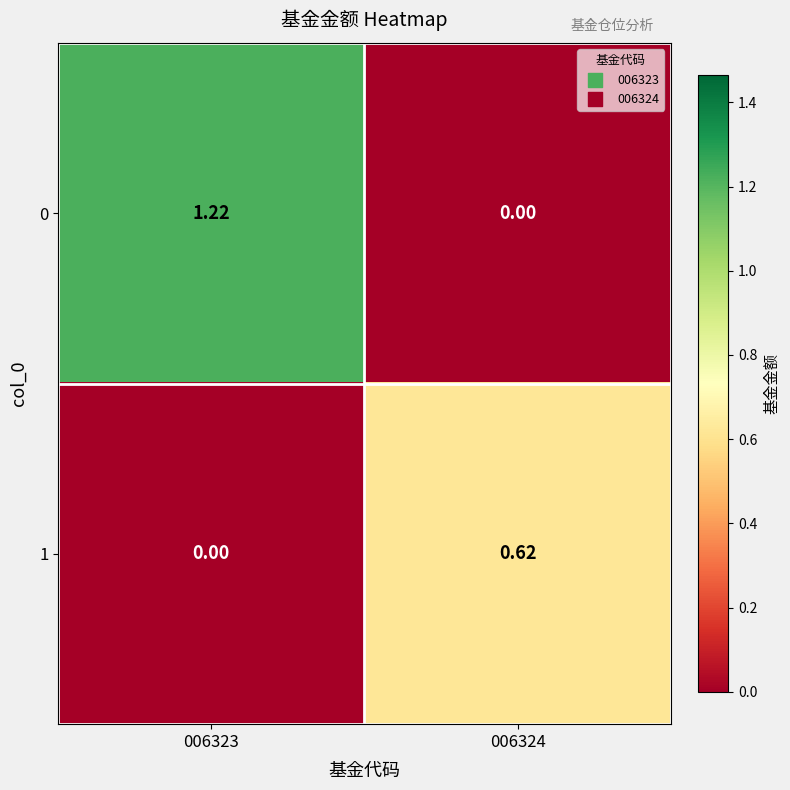

Is the value of 1 at 006323 greater than the value of 0 at 006323?

No